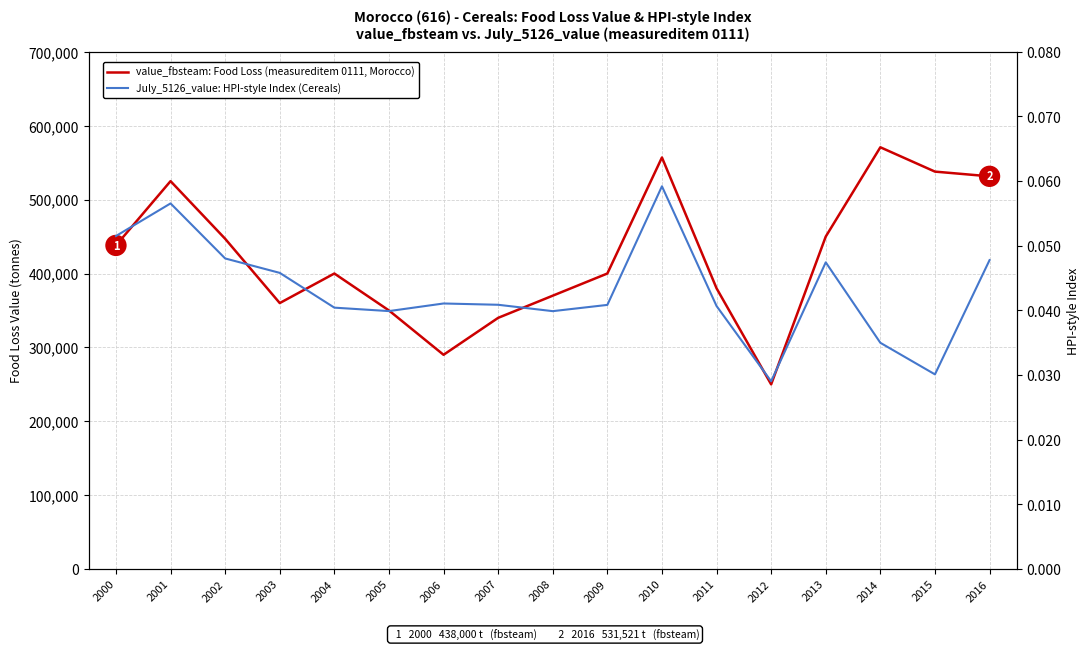

Rank the categories by July_5126_value: HPI-style Index (Cereals) value from highest to lowest.

2010, 2001, 2000, 2002, 2016, 2013, 2003, 2006, 2007, 2009, 2011, 2004, 2005, 2008, 2014, 2015, 2012